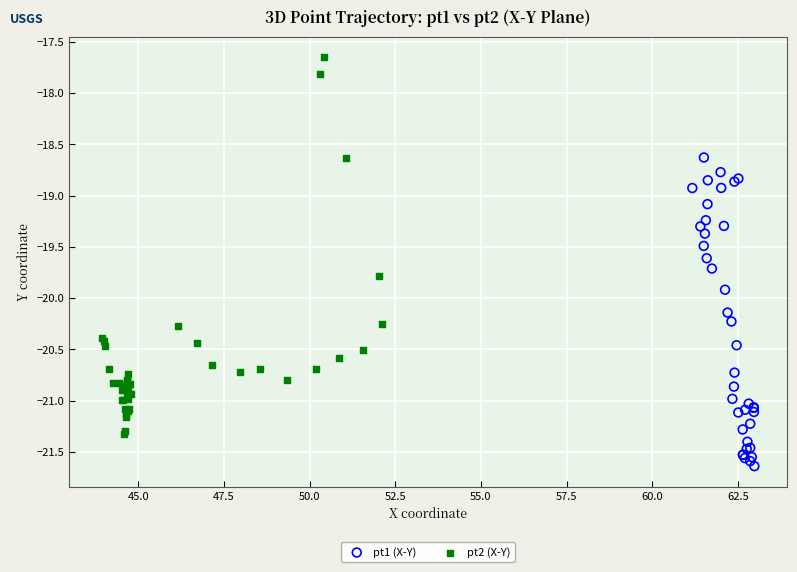

Which series contains the highest Y value?

pt2 (X-Y)